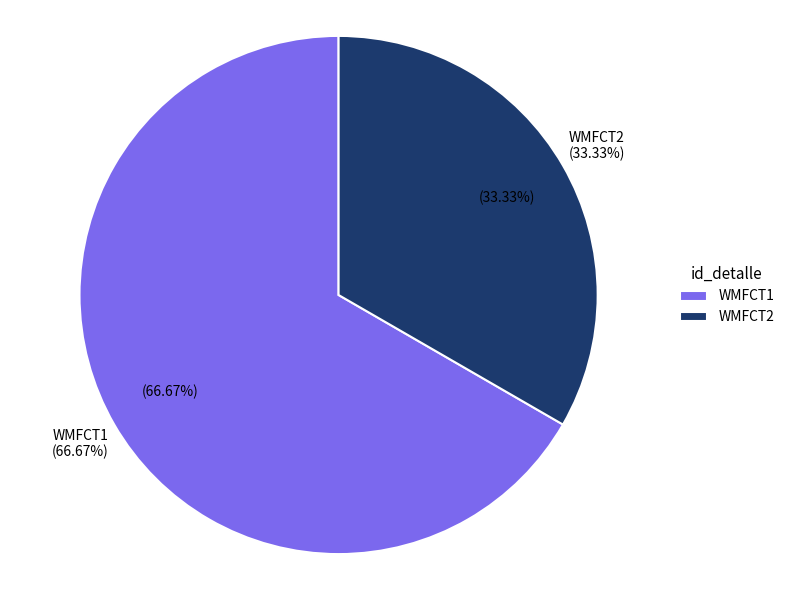

What percentage is the WMFCT1 slice, to the nearest percent?

67%